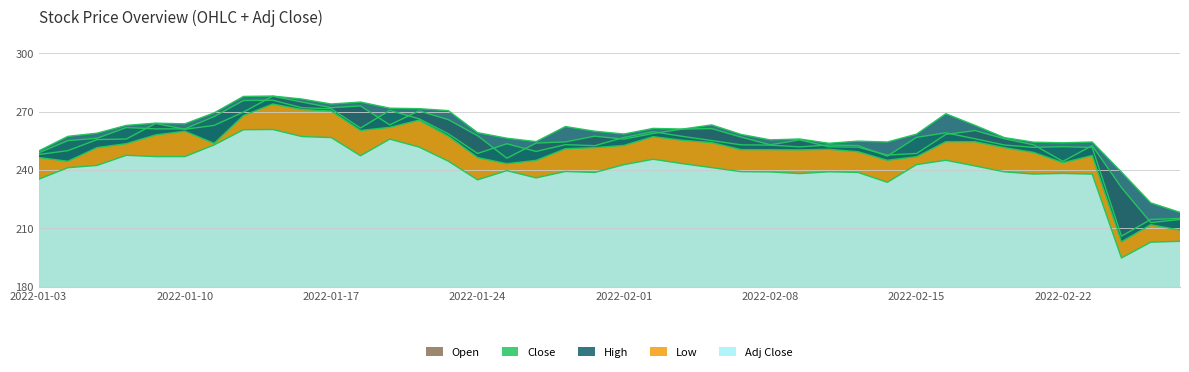

Which category has the lowest value across all series?

2022-02-24